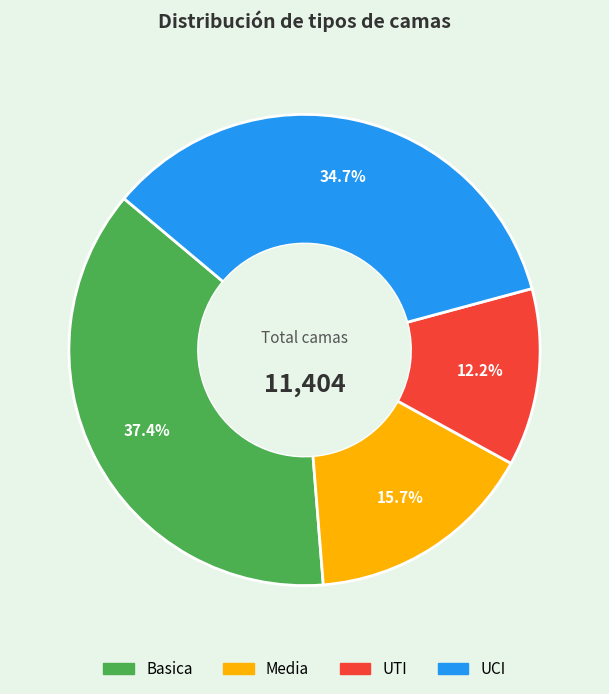

What is the ratio of the value at UTI to the value at Media?

0.8